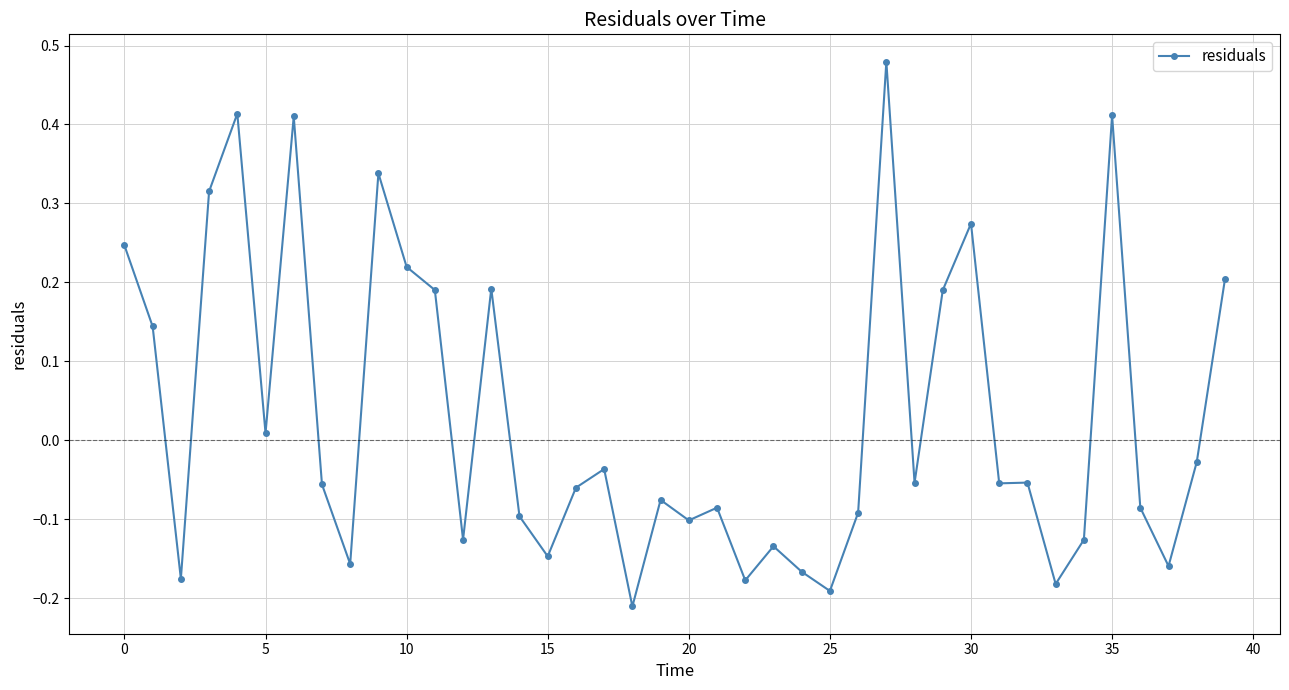

What is the difference between the maximum and minimum values?

0.7